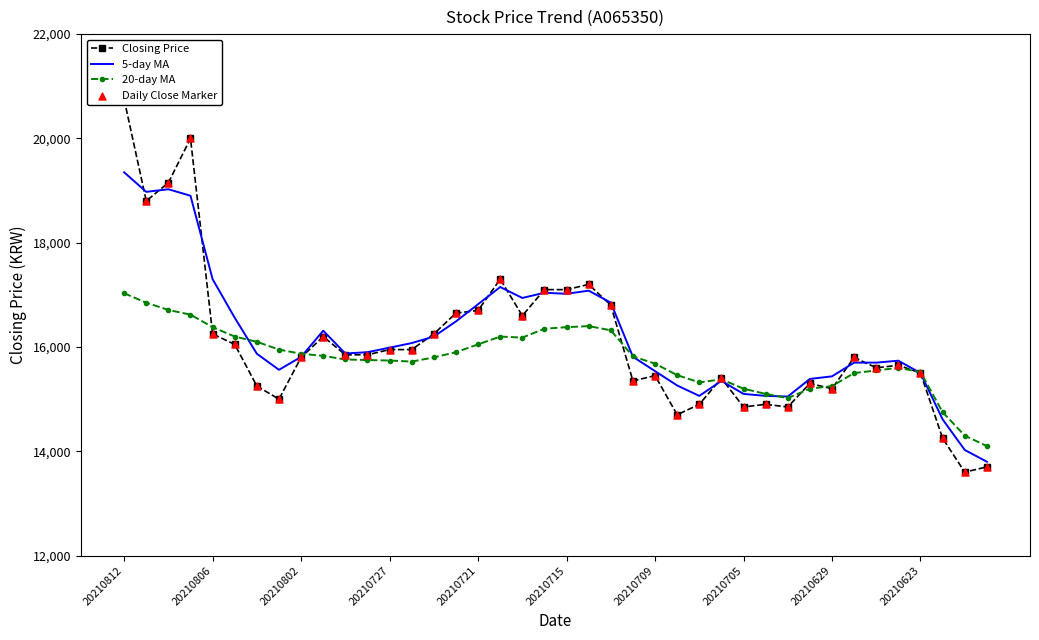

The value of 5-day MA at 20210623 is 15500. True or false?

True